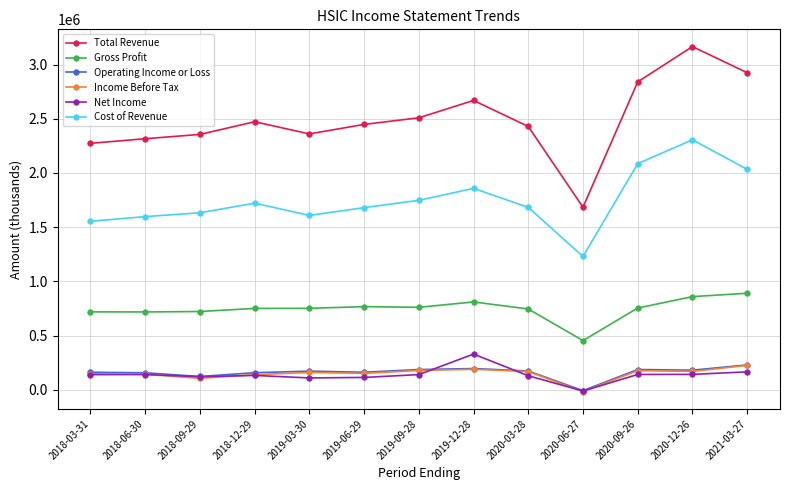

At which label does Operating Income or Loss reach its minimum?

2020-06-27